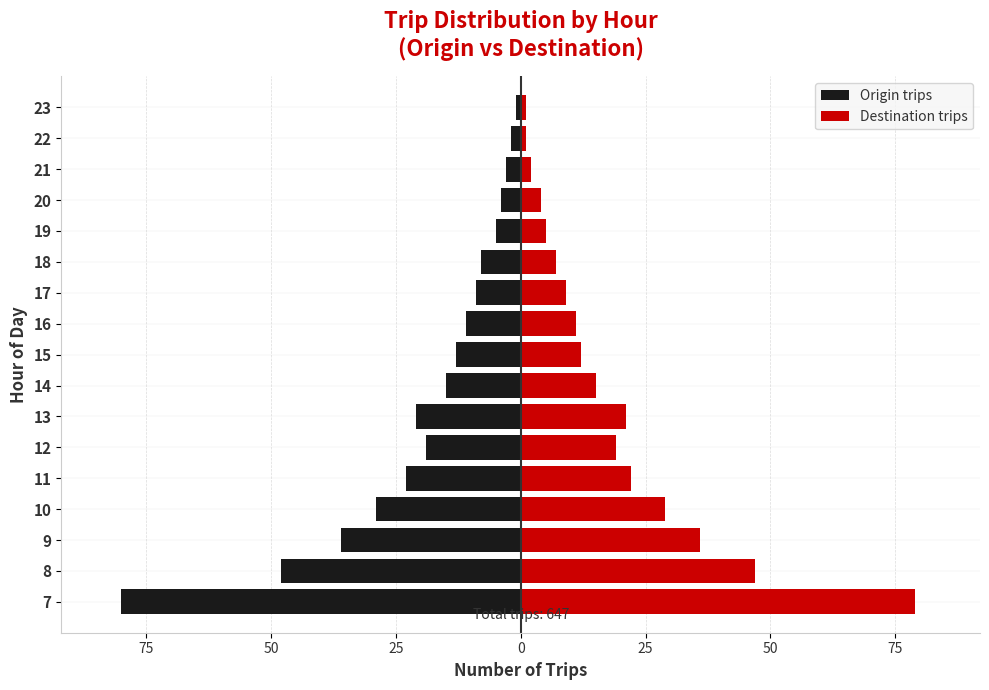

At 20, list the series in order from largest to smallest.

Destination trips, Origin trips